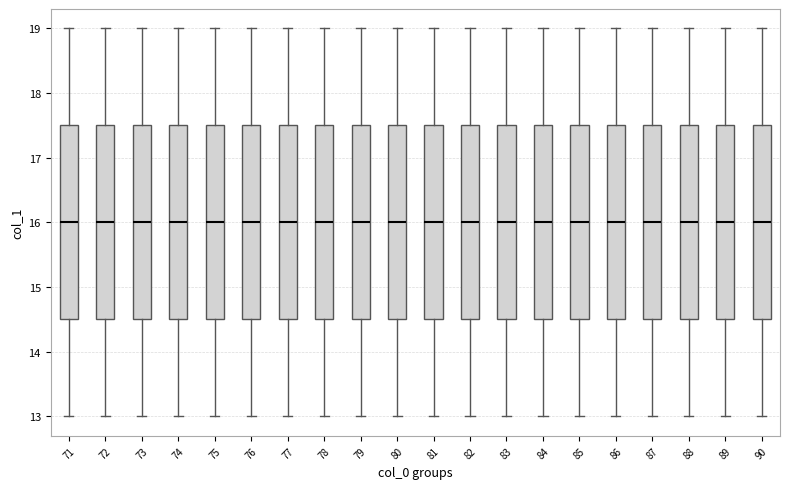

Reading left to right, read every box against the y-axis: the position of its median line, the range the box covers, and the ends of its whiskers. The values are not printed on the chart, so give them approximately, as read against the axis.

71: median 16.0, box 14.5 to 17.5, whiskers 13.0 to 19.0
72: median 16.0, box 14.5 to 17.5, whiskers 13.0 to 19.0
73: median 16.0, box 14.5 to 17.5, whiskers 13.0 to 19.0
74: median 16.0, box 14.5 to 17.5, whiskers 13.0 to 19.0
75: median 16.0, box 14.5 to 17.5, whiskers 13.0 to 19.0
76: median 16.0, box 14.5 to 17.5, whiskers 13.0 to 19.0
77: median 16.0, box 14.5 to 17.5, whiskers 13.0 to 19.0
78: median 16.0, box 14.5 to 17.5, whiskers 13.0 to 19.0
79: median 16.0, box 14.5 to 17.5, whiskers 13.0 to 19.0
80: median 16.0, box 14.5 to 17.5, whiskers 13.0 to 19.0
81: median 16.0, box 14.5 to 17.5, whiskers 13.0 to 19.0
82: median 16.0, box 14.5 to 17.5, whiskers 13.0 to 19.0
83: median 16.0, box 14.5 to 17.5, whiskers 13.0 to 19.0
84: median 16.0, box 14.5 to 17.5, whiskers 13.0 to 19.0
85: median 16.0, box 14.5 to 17.5, whiskers 13.0 to 19.0
86: median 16.0, box 14.5 to 17.5, whiskers 13.0 to 19.0
87: median 16.0, box 14.5 to 17.5, whiskers 13.0 to 19.0
88: median 16.0, box 14.5 to 17.5, whiskers 13.0 to 19.0
89: median 16.0, box 14.5 to 17.5, whiskers 13.0 to 19.0
90: median 16.0, box 14.5 to 17.5, whiskers 13.0 to 19.0